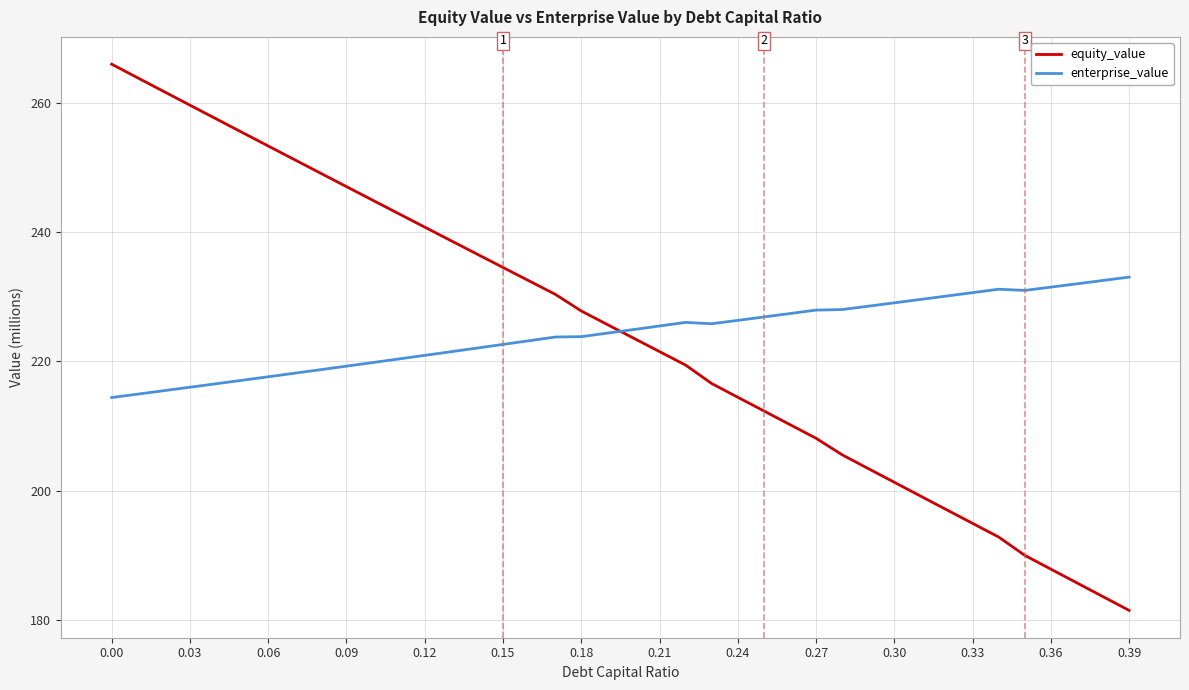

Rank the series by their maximum value, from highest to lowest.

equity_value, enterprise_value